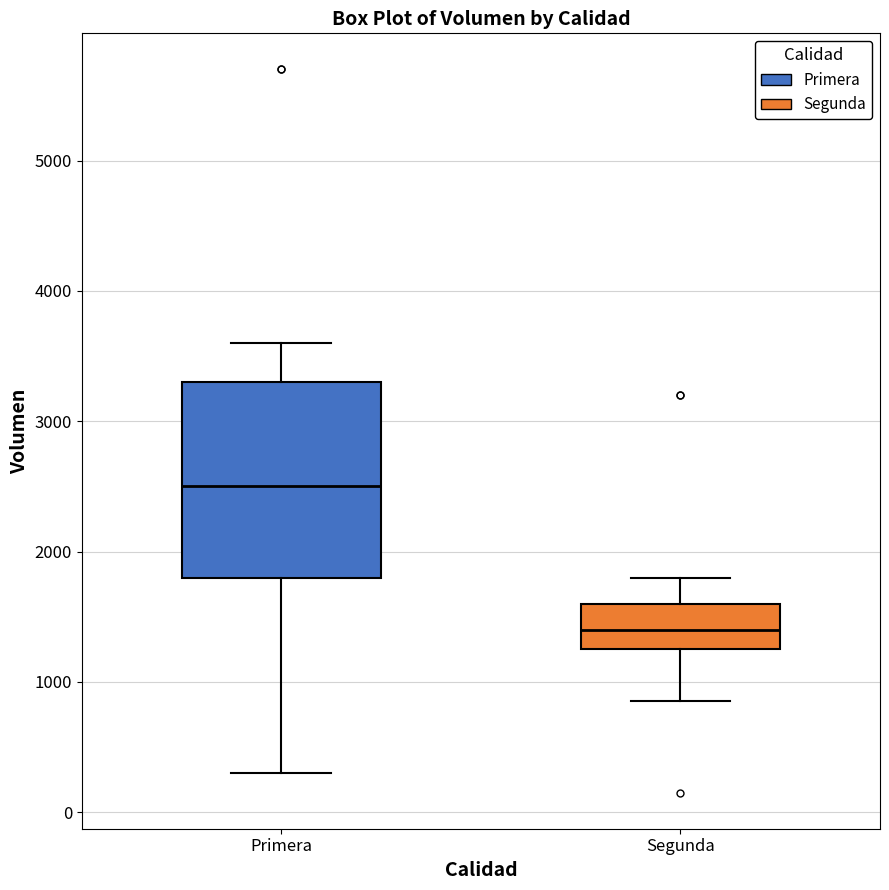

Where is the lower edge of the box for Segunda on the y-axis? The values are not printed on the chart, so give them approximately, as read against the axis.

1300